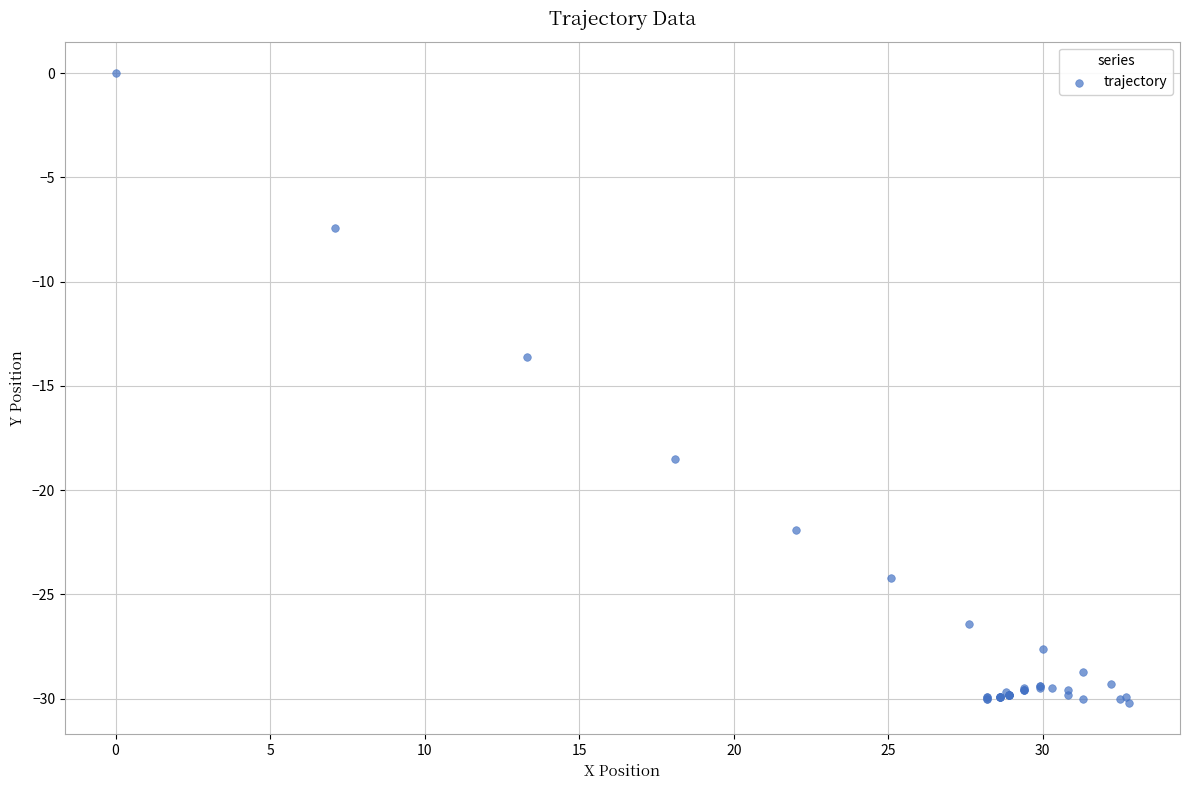

What Y value in the scatter plot is closest to -15?

-13.6